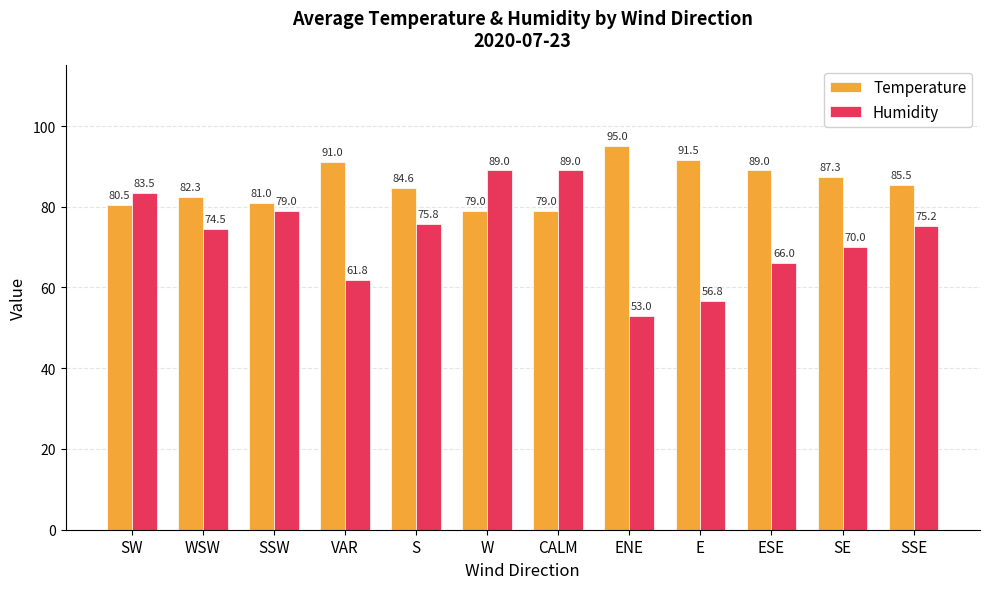

Which series has the largest total across all categories?

Temperature